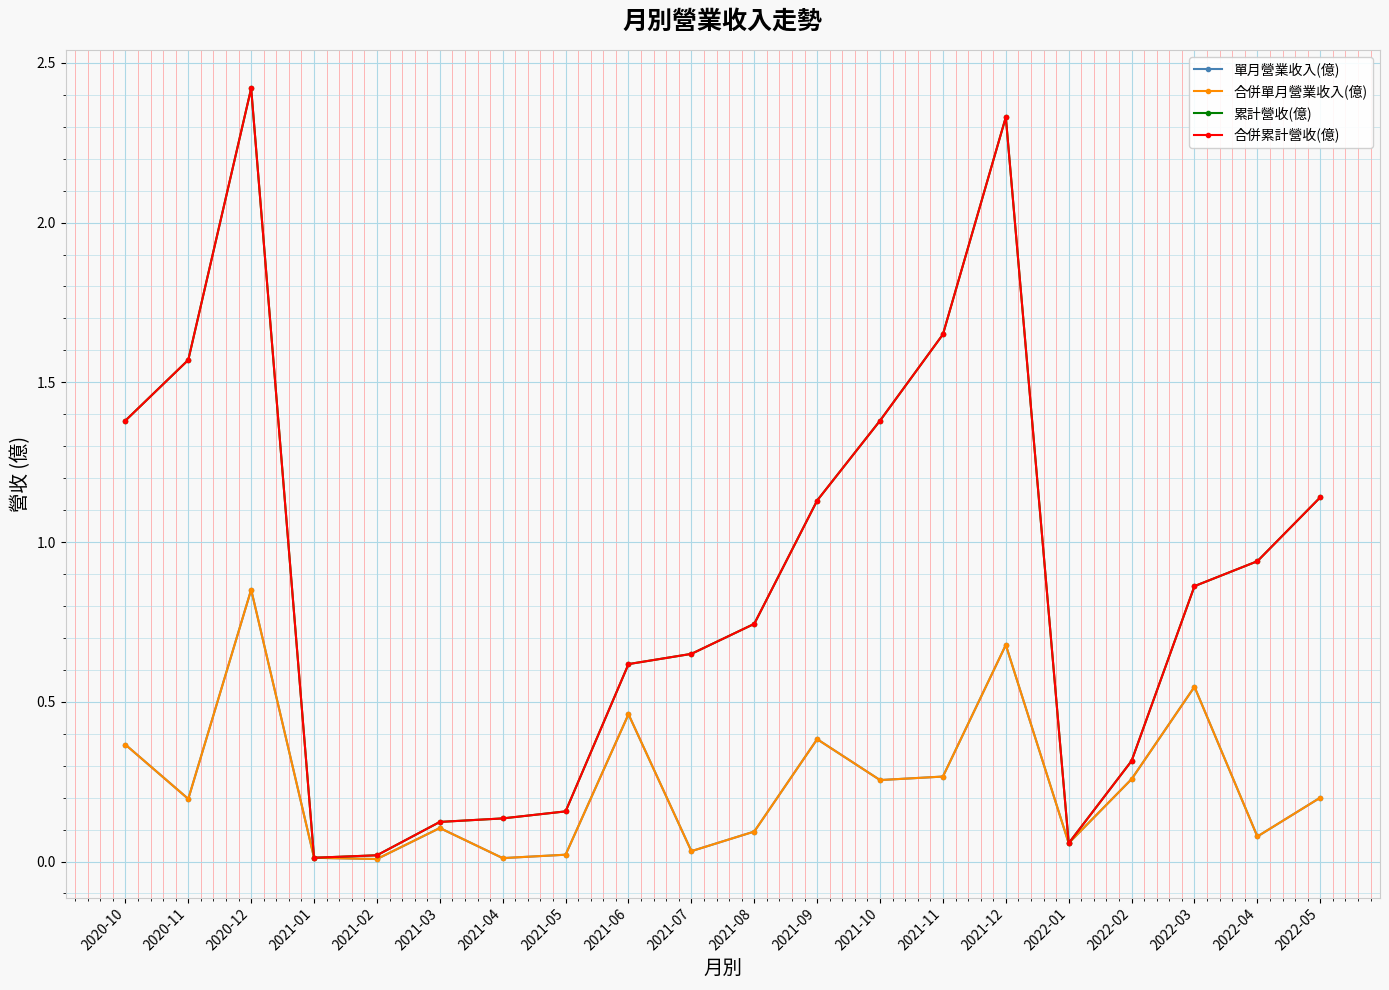

What position from the right is 2020-10?

20